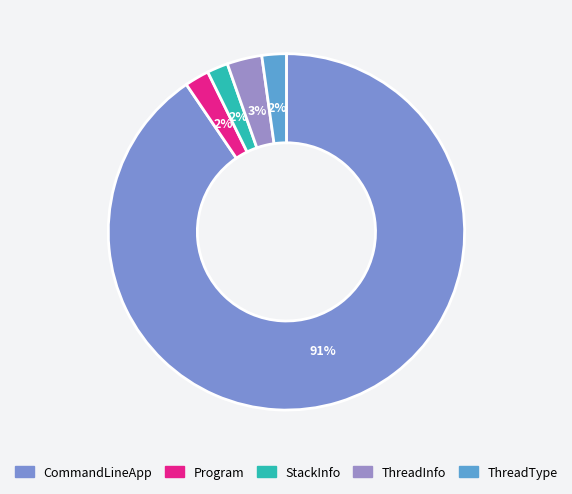

Count the number of slices in the pie.

5